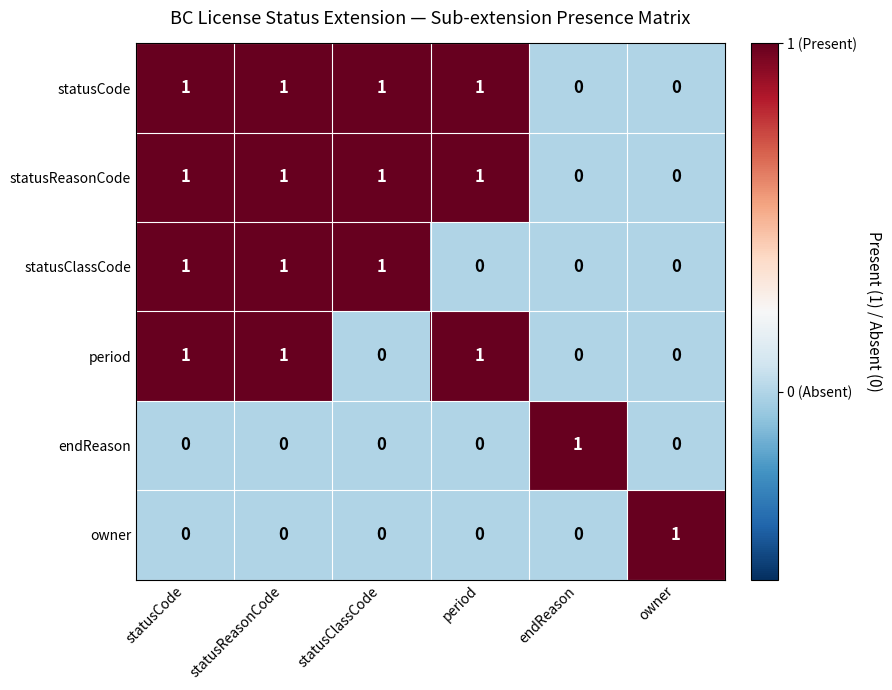

The owner series shows 0 at endReason. True or false?

True